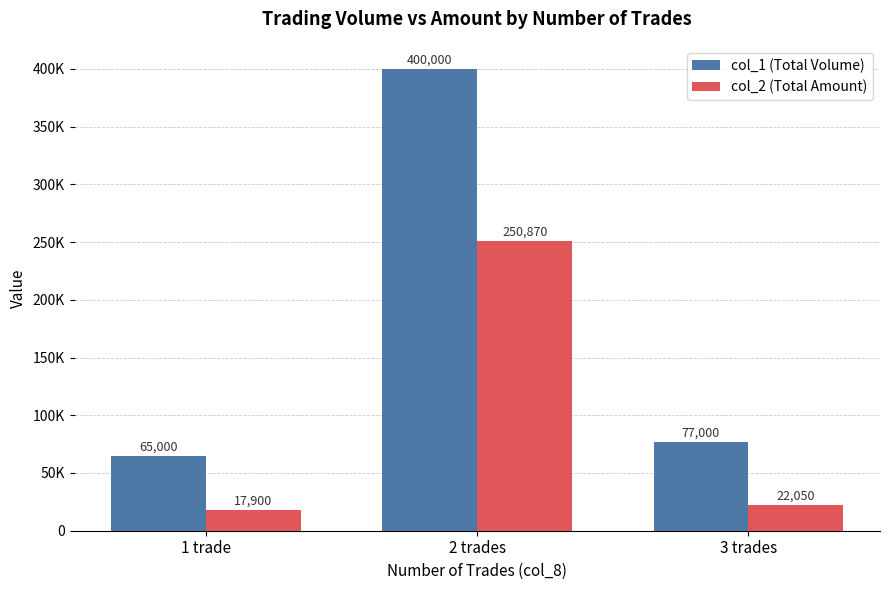

Reading left to right, what are all the values shown in this chart?

col_1 (Total Volume): 1 trade=65000	2 trades=400000	3 trades=77000
col_2 (Total Amount): 1 trade=17900	2 trades=250870	3 trades=22050